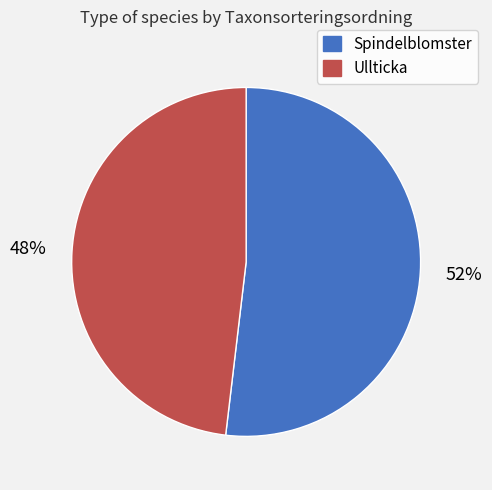

To the nearest percent, what is the combined percentage of Ullticka and Spindelblomster?

100%